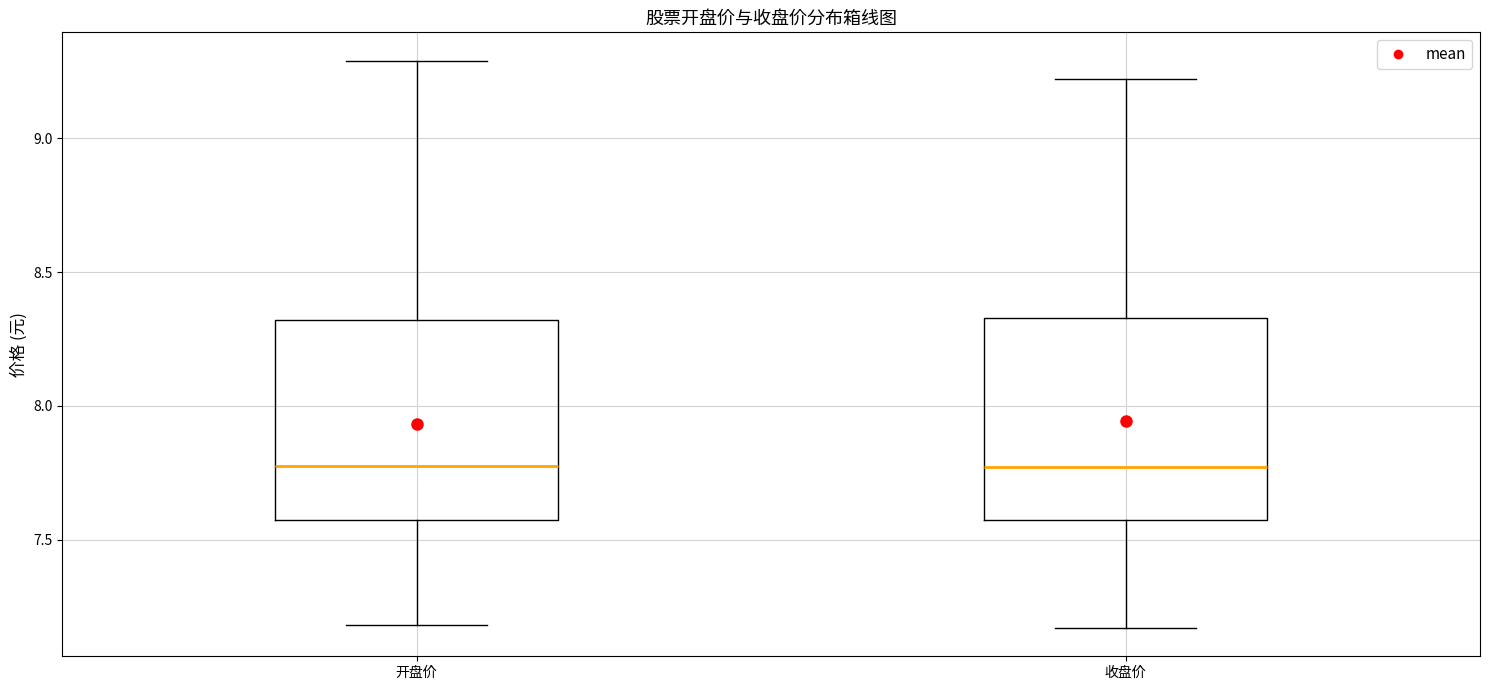

Reading left to right, transcribe this box plot: for each box, give where its median line is, the range the box spans, and where its two whiskers end, as read against the y-axis. The values are not printed on the chart, so give them approximately, as read against the axis.

开盘价: median 7.80, box 7.55 to 8.30, whiskers 7.20 to 9.30
收盘价: median 7.75, box 7.60 to 8.35, whiskers 7.15 to 9.20